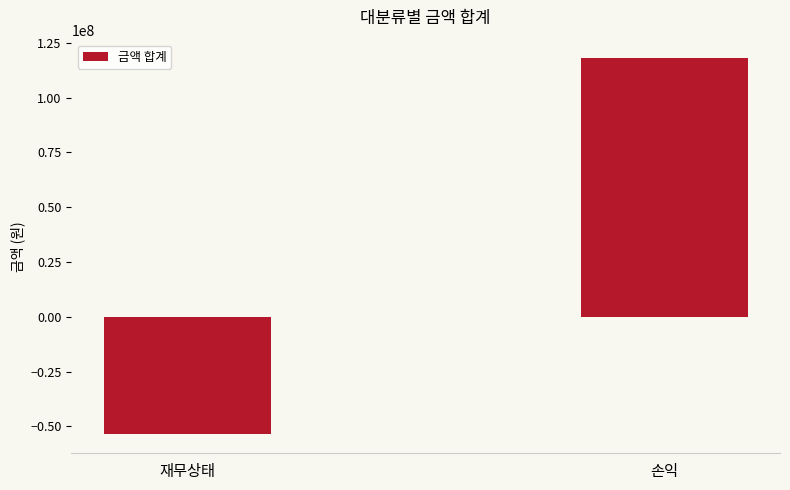

How many series are shown in this chart?

1